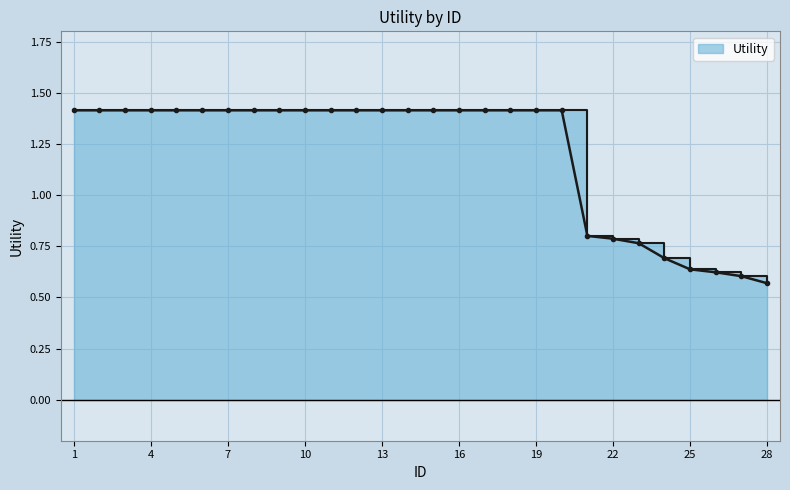

True or false: the data shows 0.6 at 27.

True